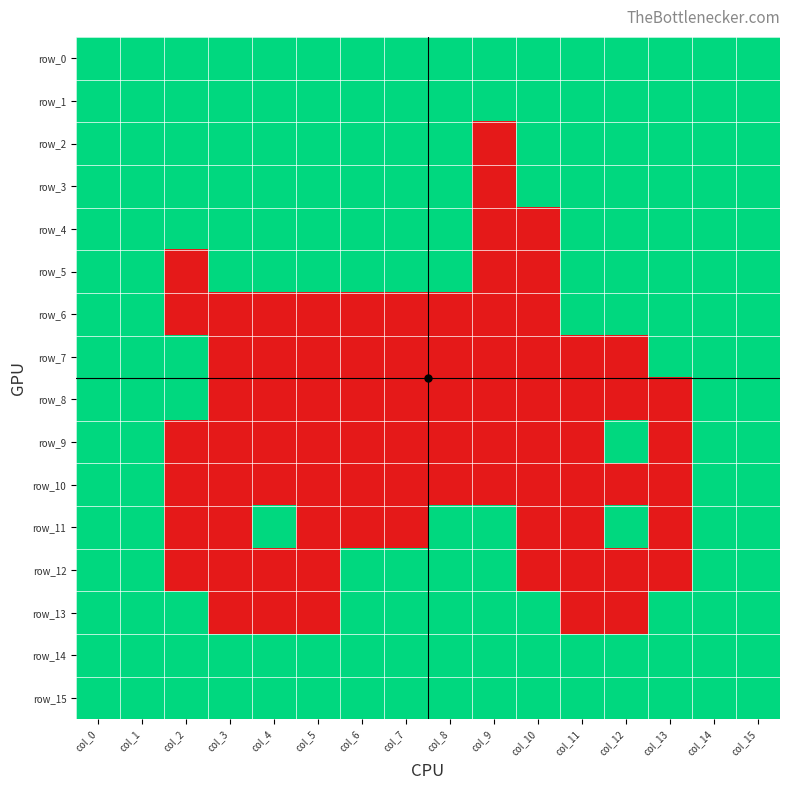

Count the row_6 values in the range 0 to 1.

16